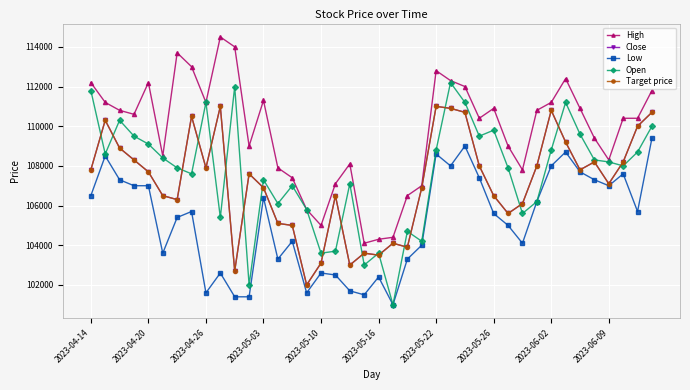

Reading left to right, what are all the values shown in this chart?

High: 112200	111200	110800	110600	112200	108500	113700	113000	111200	114500	114000	109000	111300	107900	107400	105800	105000	107100	108100	104100	104300	104400	106500	107000	112800	112300	112000	110400	110900	109000	107800	110800	111200	112400	110900	109400	108300	110400	110400	111800
Close: 107800	110300	108900	108300	107700	106500	106300	110500	107900	111000	102700	107600	106900	105100	105000	102000	103100	106500	103000	103600	103500	104100	103900	106900	111000	110900	110700	108000	106500	105600	106100	108000	110800	109200	107800	108200	107100	108200	110000	110700
Low: 106500	108500	107300	107000	107000	103600	105400	105700	101600	102600	101400	101400	106400	103300	104200	101600	102600	102500	101700	101500	102400	101000	103300	104000	108600	108000	109000	107400	105600	105000	104100	106200	108000	108700	107700	107300	107000	107600	105700	109400
Open: 111800	108600	110300	109500	109100	108400	107900	107600	111200	105400	112000	102000	107300	106100	107000	105800	103600	103700	107100	103000	103600	101000	104700	104200	108800	112200	111200	109500	109800	107900	105600	106200	108800	111200	109600	108300	108200	108000	108700	110000
Target price: 107800	110300	108900	108300	107700	106500	106300	110500	107900	111000	102700	107600	106900	105100	105000	102000	103100	106500	103000	103600	103500	104100	103900	106900	111000	110900	110700	108000	106500	105600	106100	108000	110800	109200	107800	108200	107100	108200	110000	110700